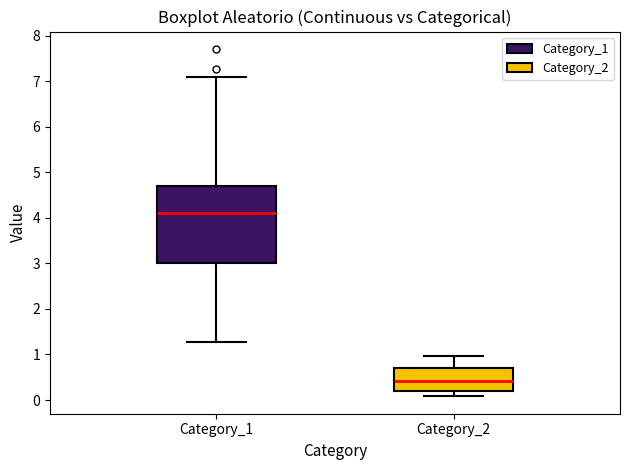

Reading left to right, read every box against the y-axis: the position of its median line, the range the box covers, and the ends of its whiskers. The values are not printed on the chart, so give them approximately, as read against the axis.

Category_1: median 4.1, box 3.0 to 4.7, whiskers 1.3 to 7.1
Category_2: median 0.4, box 0.2 to 0.7, whiskers 0.1 to 1.0